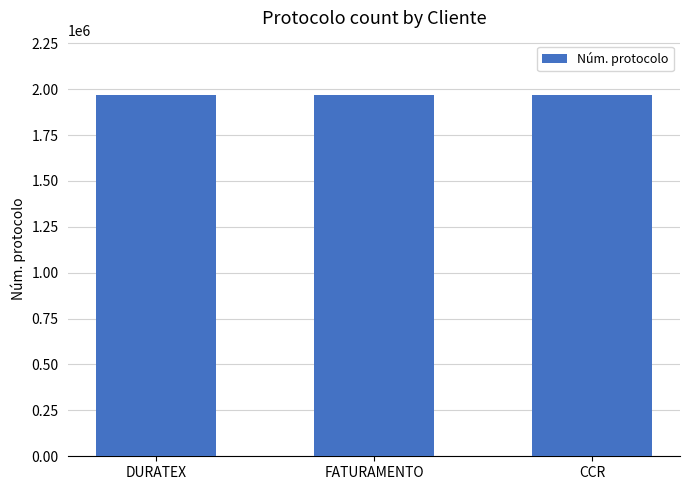

What is the label of the 3rd bar from the right?

DURATEX